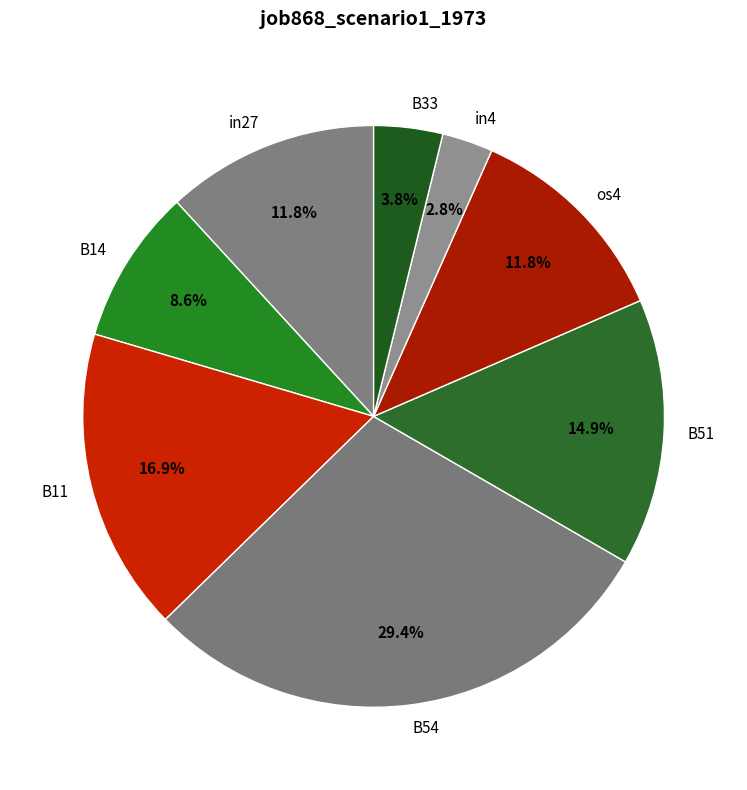

How many slices are in this pie chart?

8